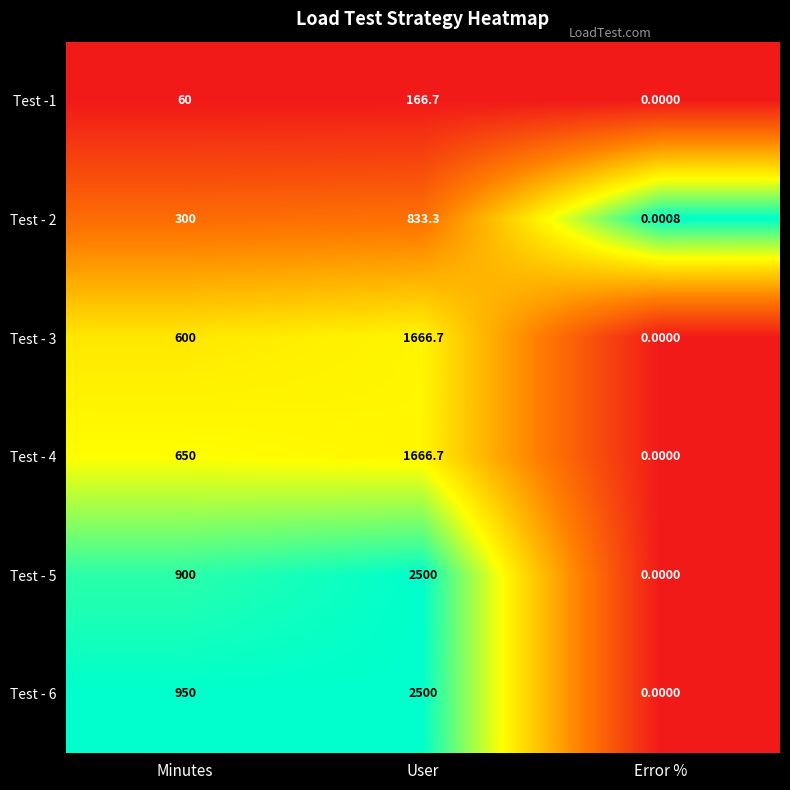

Rank the categories by Test - 2 value from highest to lowest.

User, Minutes, Error %